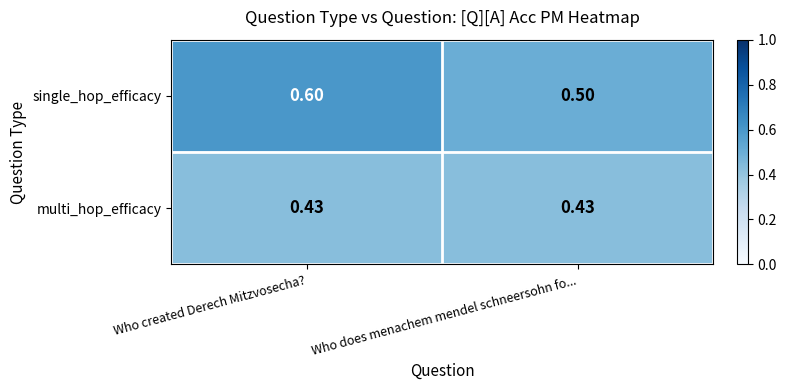

Which category has the highest value across all series?

Who created Derech Mitzvosecha?